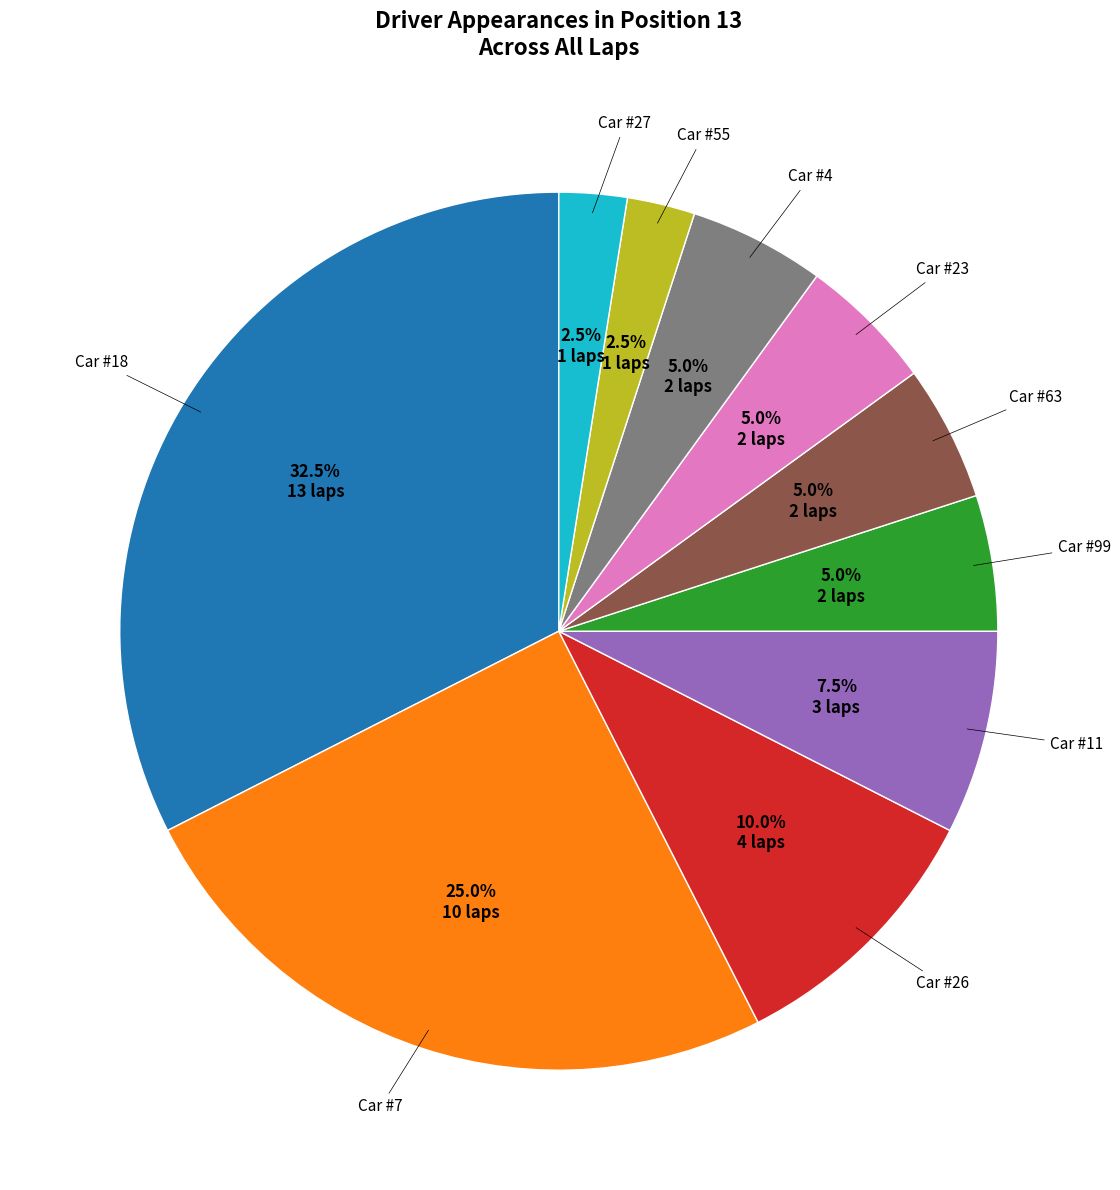

Is there a majority slice in this chart?

No